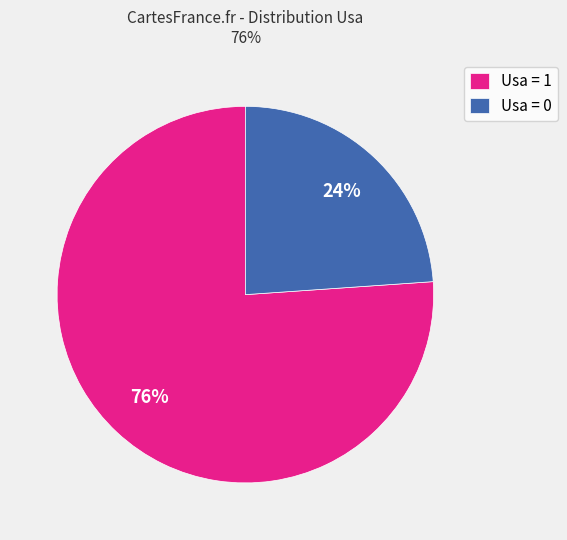

Which category accounts for the majority?

Usa = 1